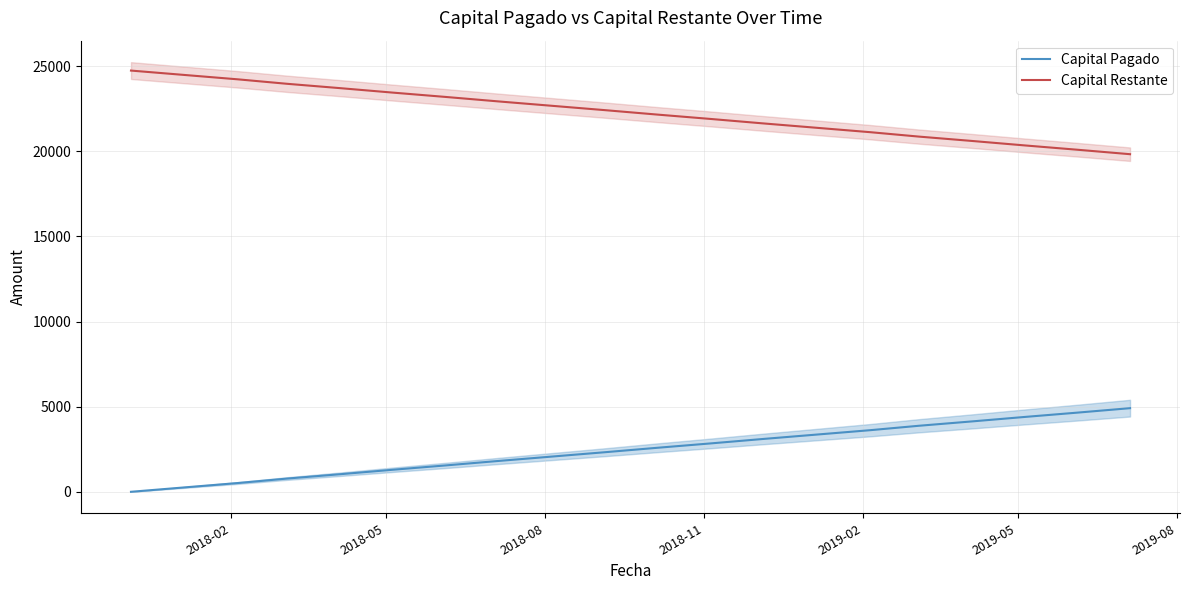

How many values in the Capital Restante series are below 22410?

10